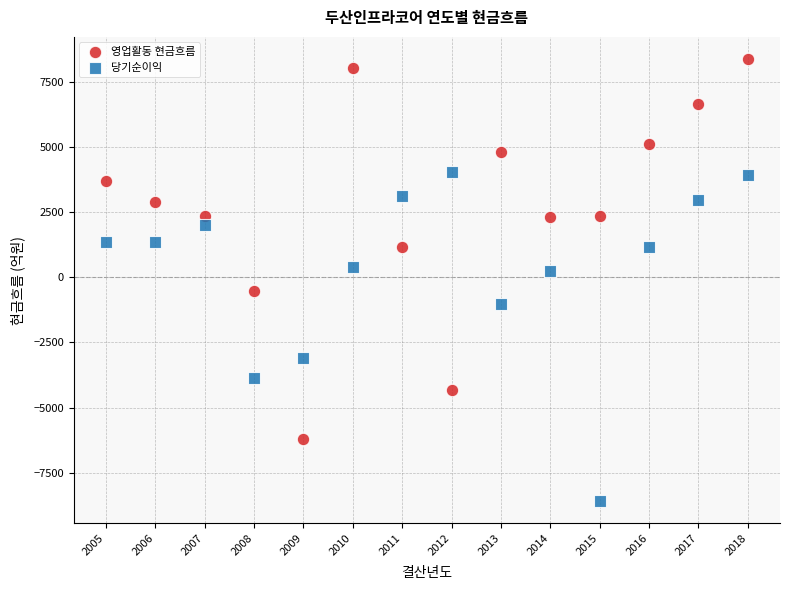

In the 당기순이익 series, what Y value is closest to -2277?

-3111.0